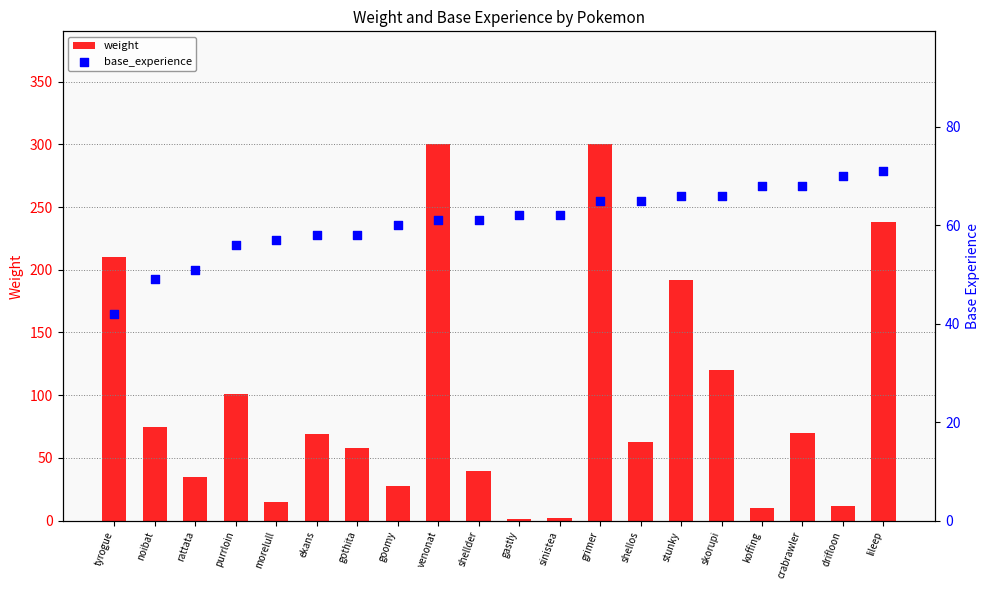

Which series contains the highest Y value?

weight